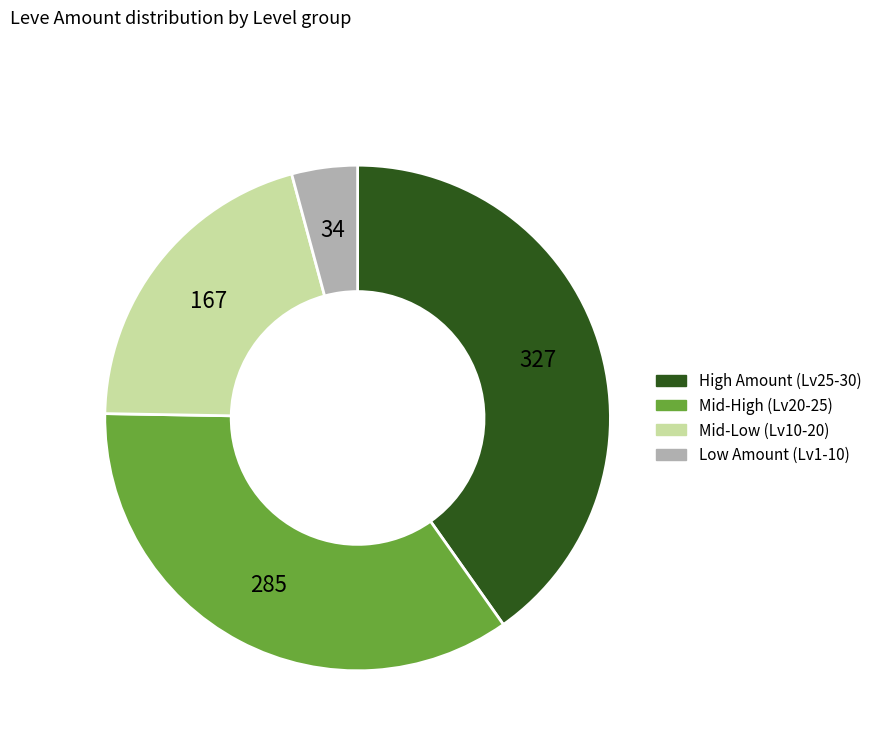

Rank the categories by value from highest to lowest.

High Amount (Lv25-30), Mid-High (Lv20-25), Mid-Low (Lv10-20), Low Amount (Lv1-10)